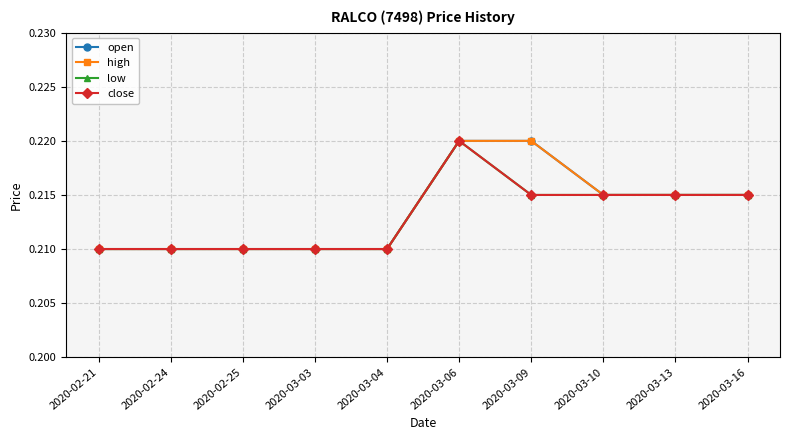

How many lines are shown in the chart?

4